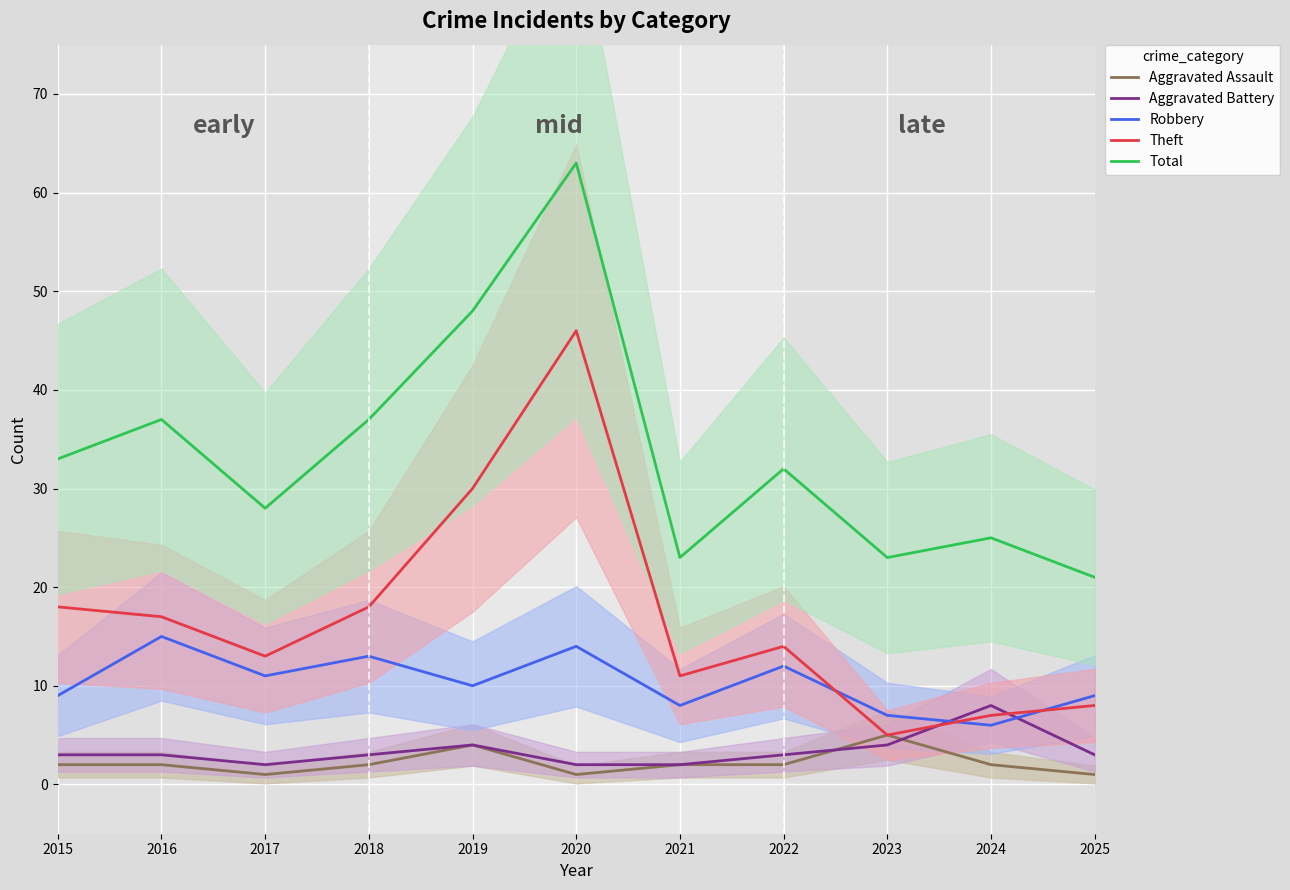

How many interior local peaks does the Robbery series have?

4